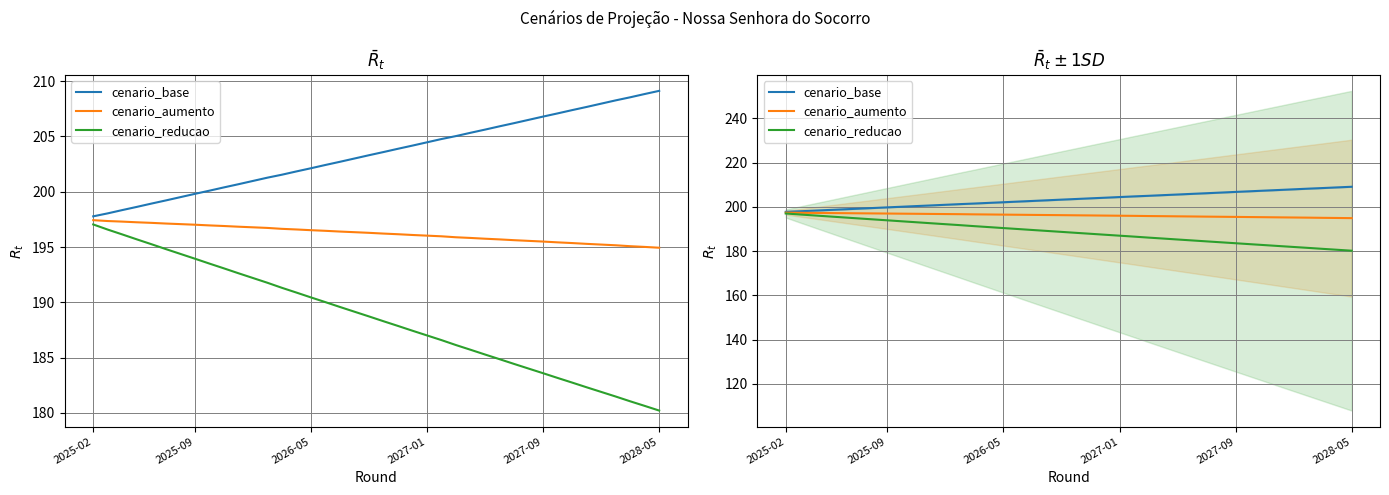

What is the sum of the cenario_aumento values at 31 and 24?

391.5